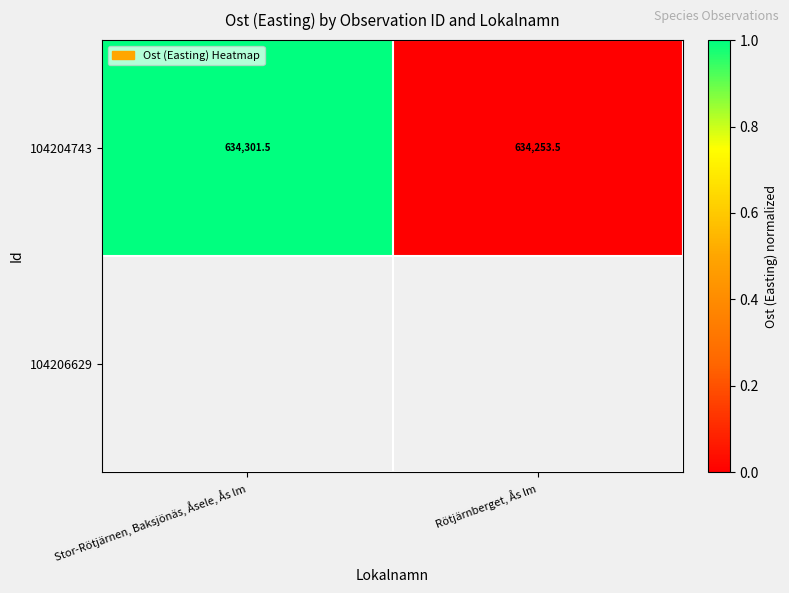

At which label does 104204743 first exceed 634301?

Stor-Rötjärnen, Baksjönäs, Åsele, Ås lm